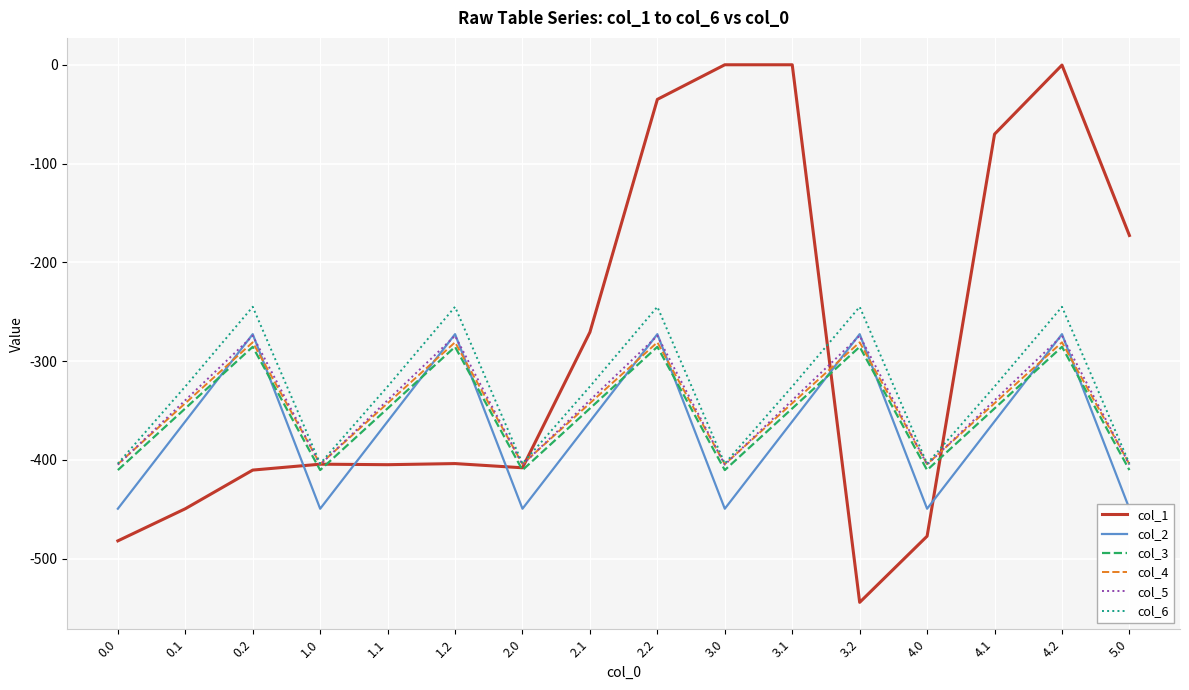

At which label does col_3 first exceed -347?

0.2